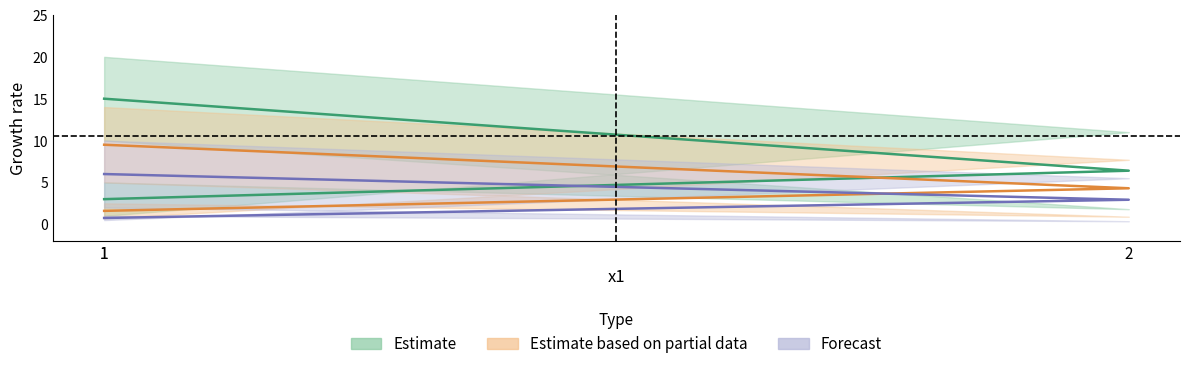

At which category does the chart reach its peak across all series?

1